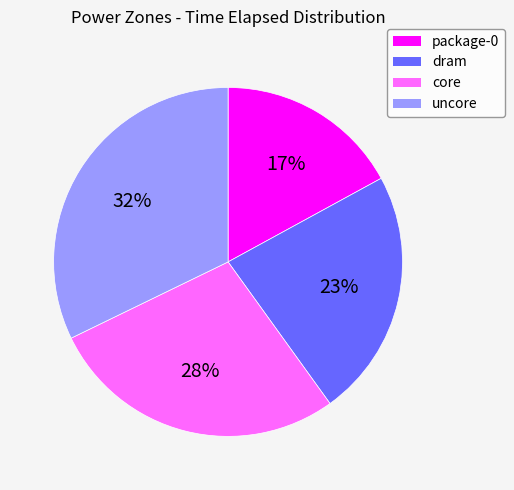

Does any single category account for the majority?

No